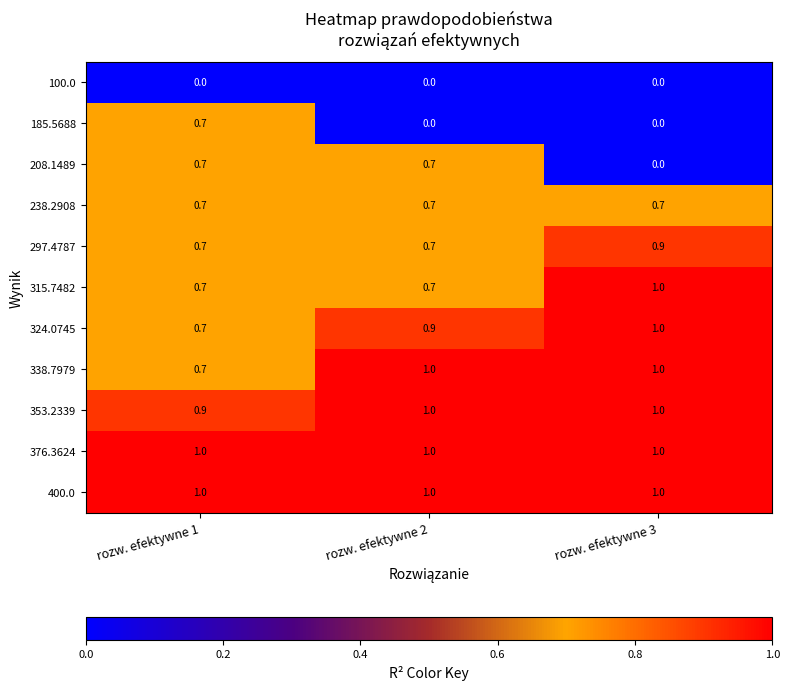

Count the 297.4787 values in the range 0 to 1.

3